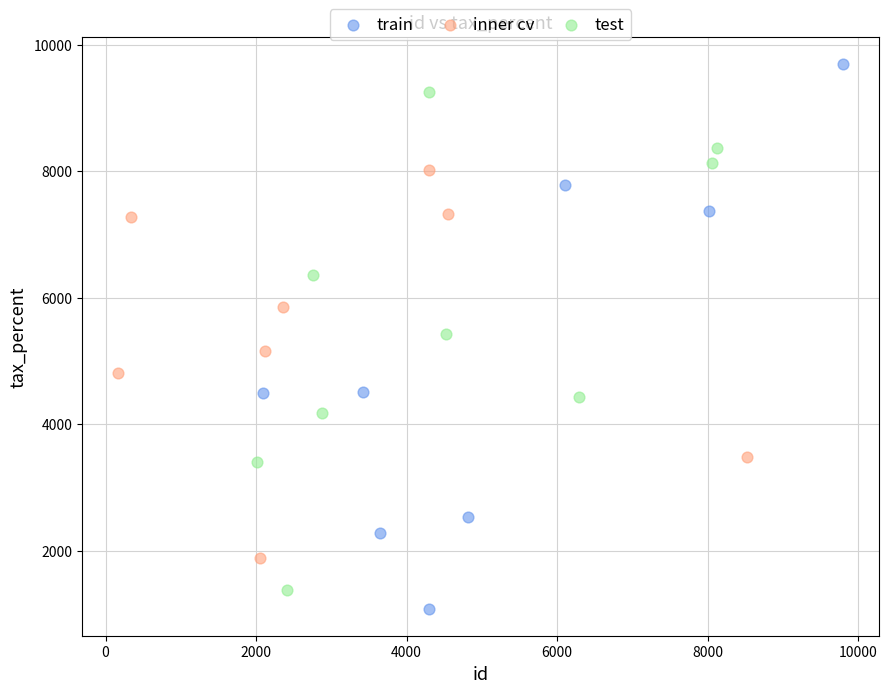

Which series has the widest spread of Y values?

train